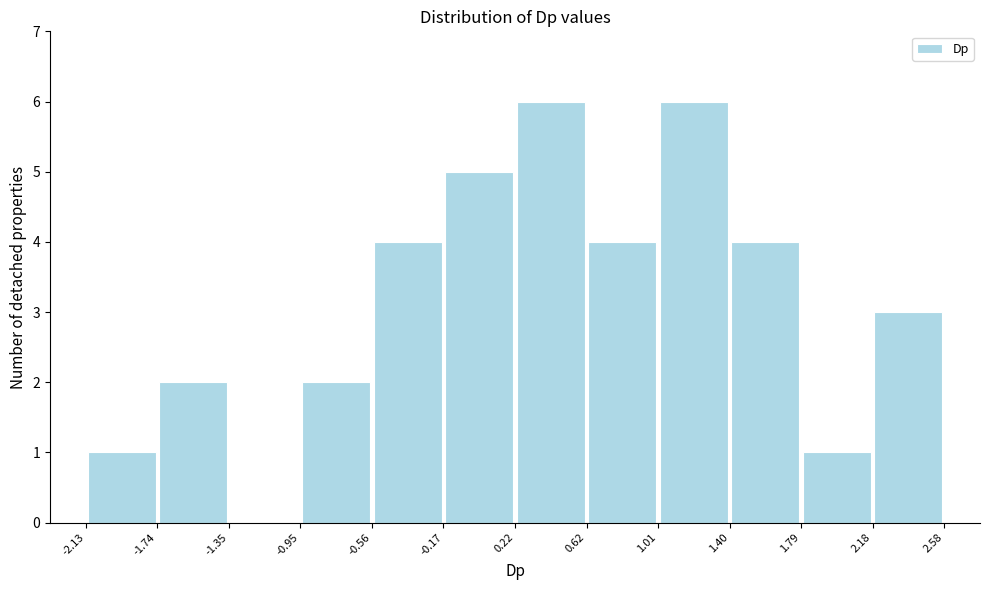

Reading left to right, list every bar in this chart as the range it spans on the x-axis followed by its height. The values are not printed on the chart, so give them approximately, as read against the axis.

-2.13 to -1.74: 1
-1.74 to -1.35: 2
-1.35 to -0.95: 0
-0.95 to -0.56: 2
-0.56 to -0.17: 4
-0.17 to 0.22: 5
0.22 to 0.62: 6
0.62 to 1.01: 4
1.01 to 1.40: 6
1.40 to 1.79: 4
1.79 to 2.18: 1
2.18 to 2.58: 3